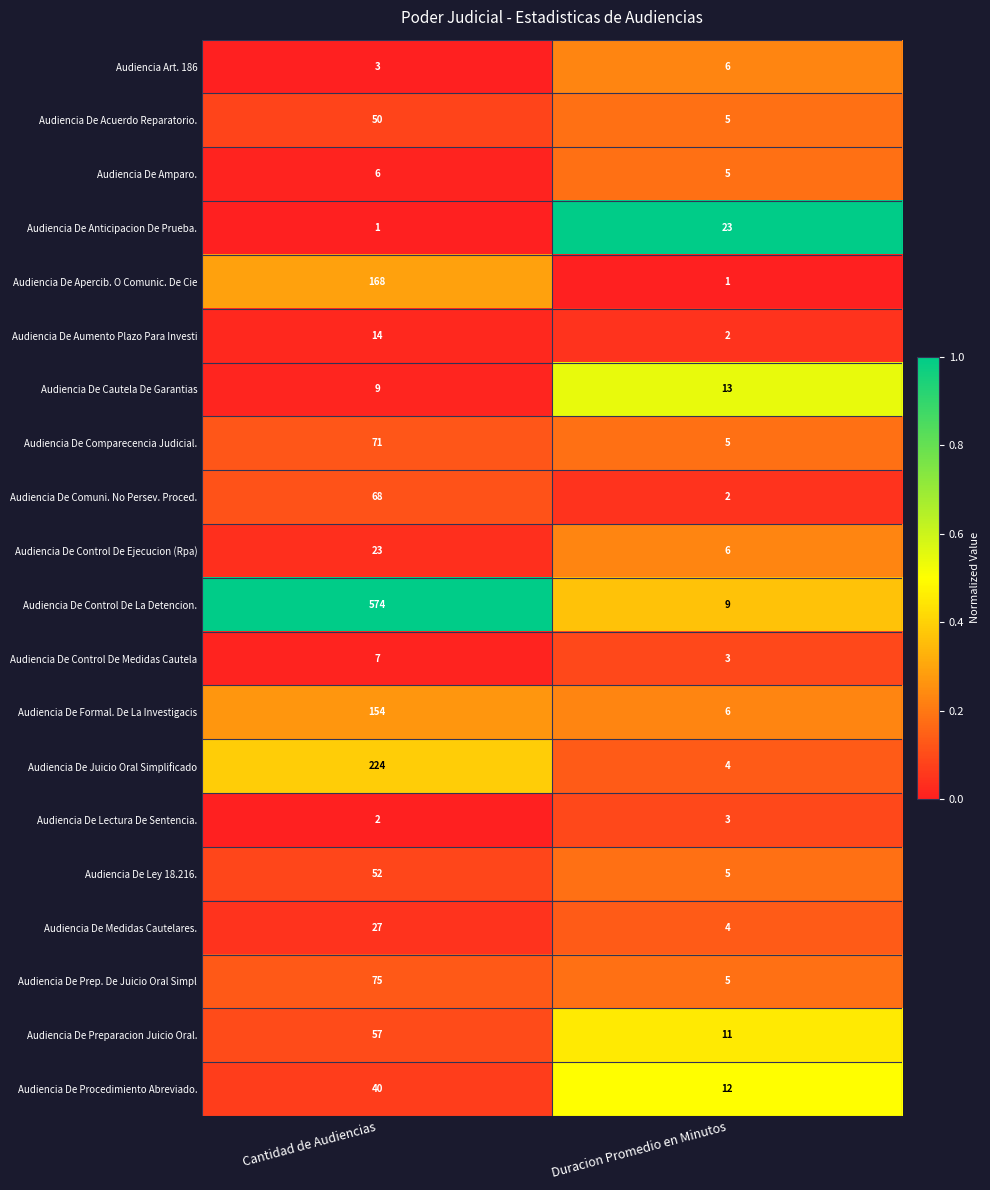

What is the total value across all series at Cantidad de Audiencias?

1625